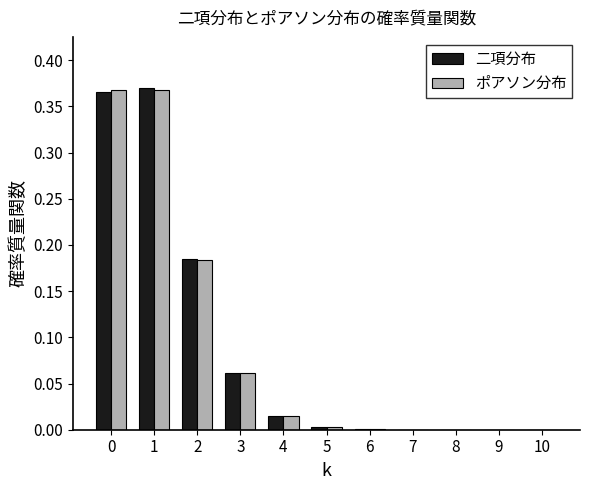

Are the bars horizontal?

No